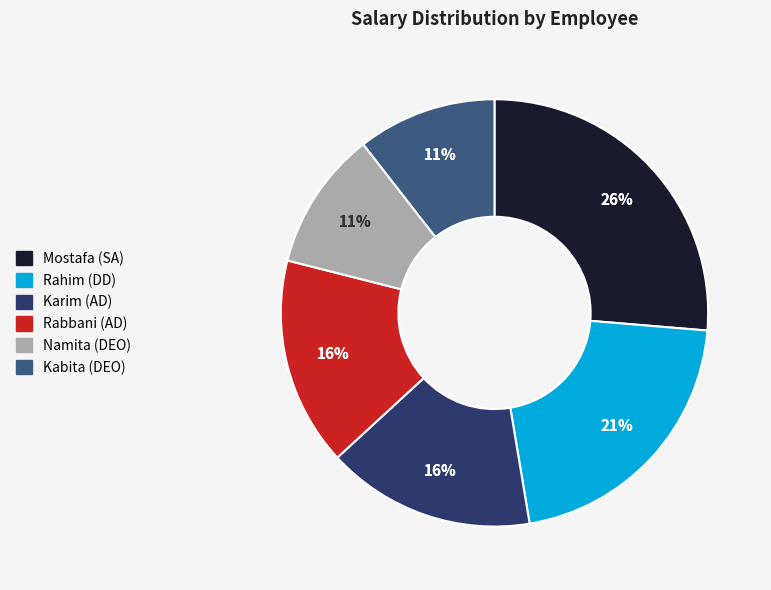

Which slice is the largest?

Mostafa (SA)